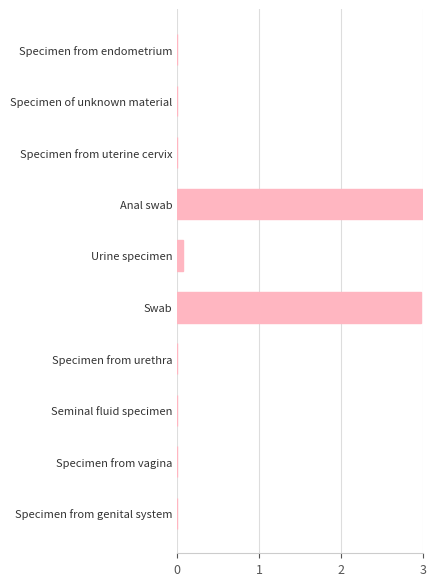

At which label is the value closest to 1?

Urine specimen